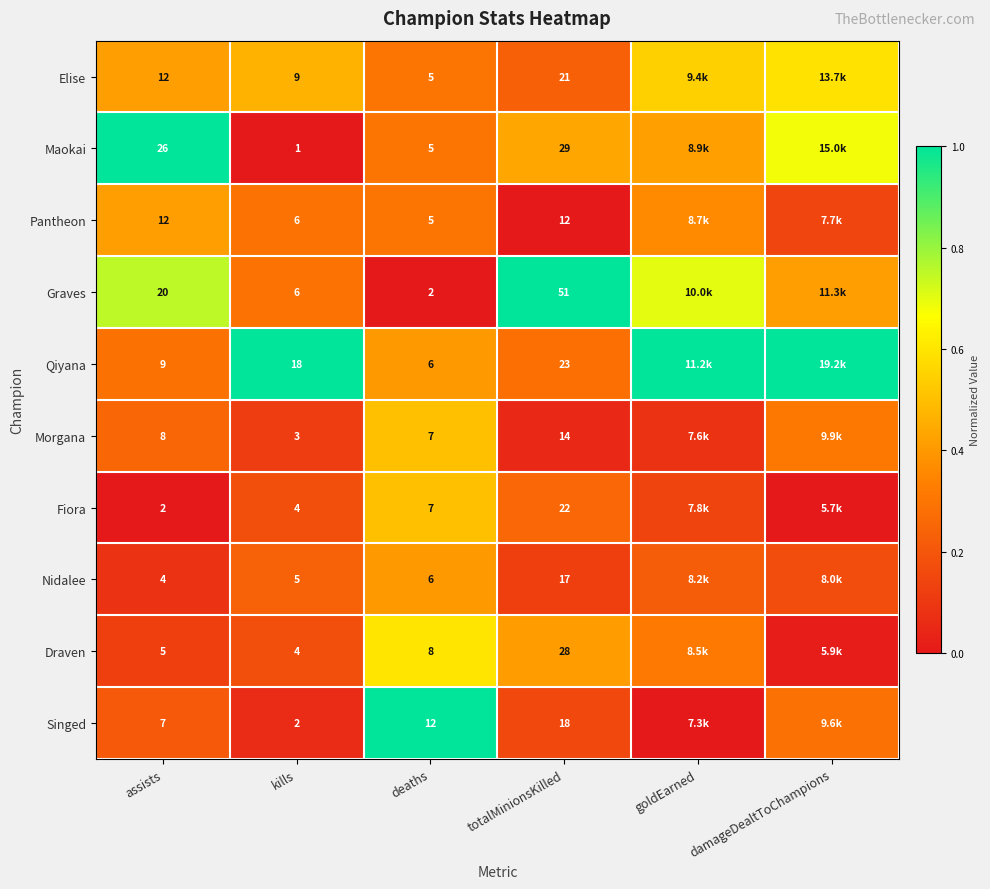

Is it true that Morgana equals 0.7 at deaths?

False